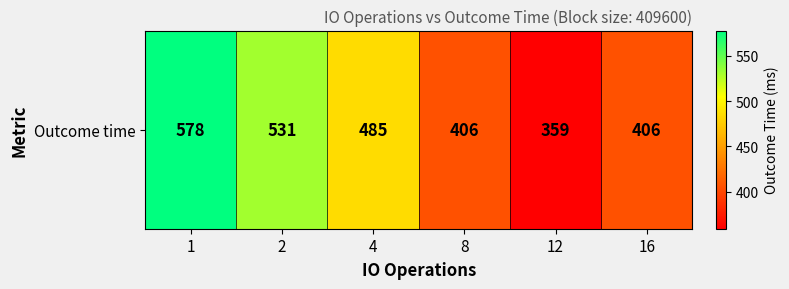

List the labels in order of value, smallest first.

12, 8, 16, 4, 2, 1